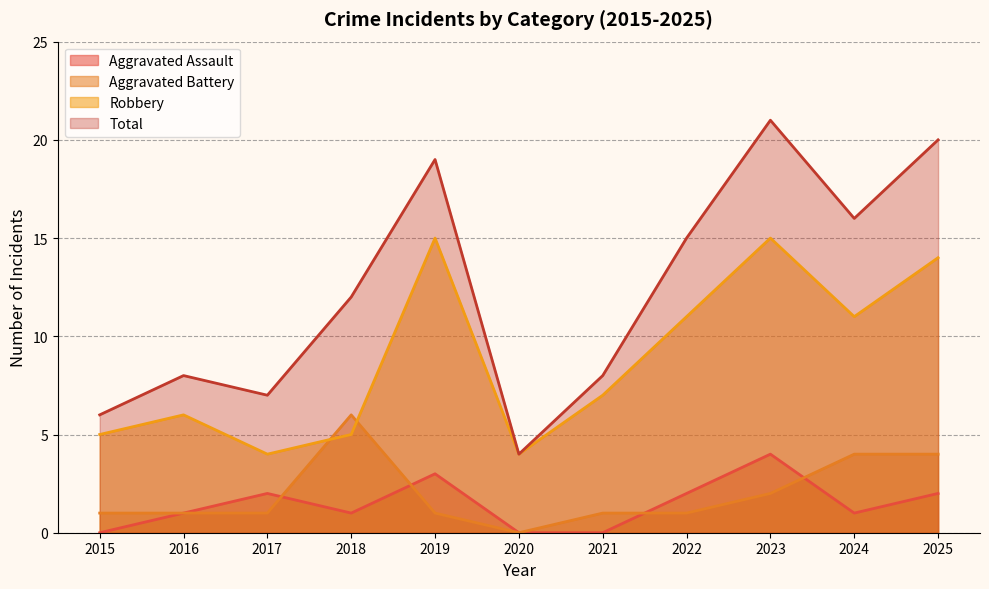

Reading left to right, extract all data points from this chart.

Aggravated Assault: 0	1	2	1	3	0	0	2	4	1	2
Aggravated Battery: 1	1	1	6	1	0	1	1	2	4	4
Robbery: 5	6	4	5	15	4	7	11	15	11	14
Total: 6	8	7	12	19	4	8	15	21	16	20